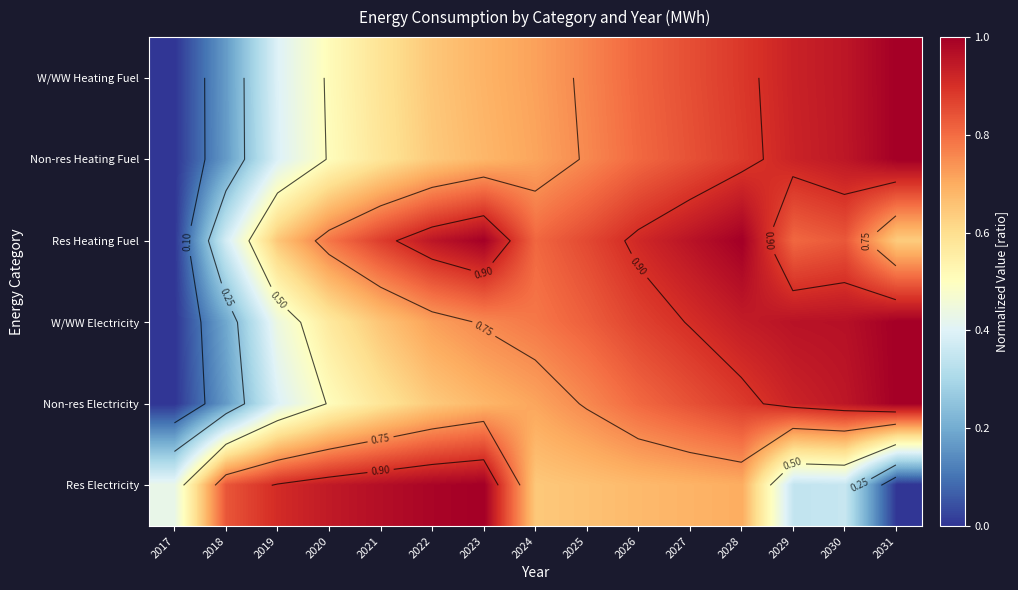

Which category has the highest value in the Res Electricity series?

2023